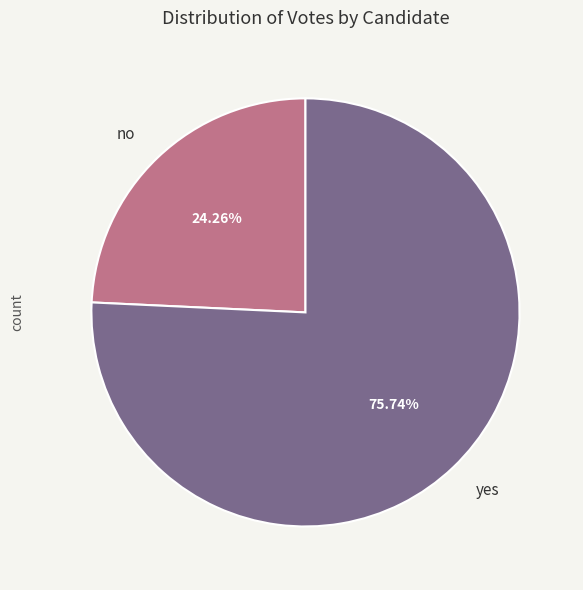

What is the smallest slice in the pie chart?

no